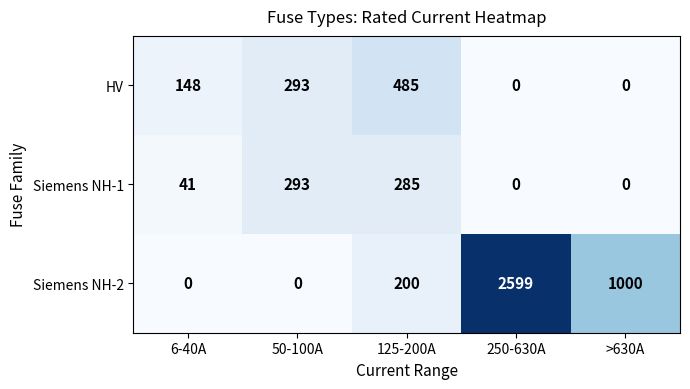

Is it true that Siemens NH-1 equals 0 at >630A?

True